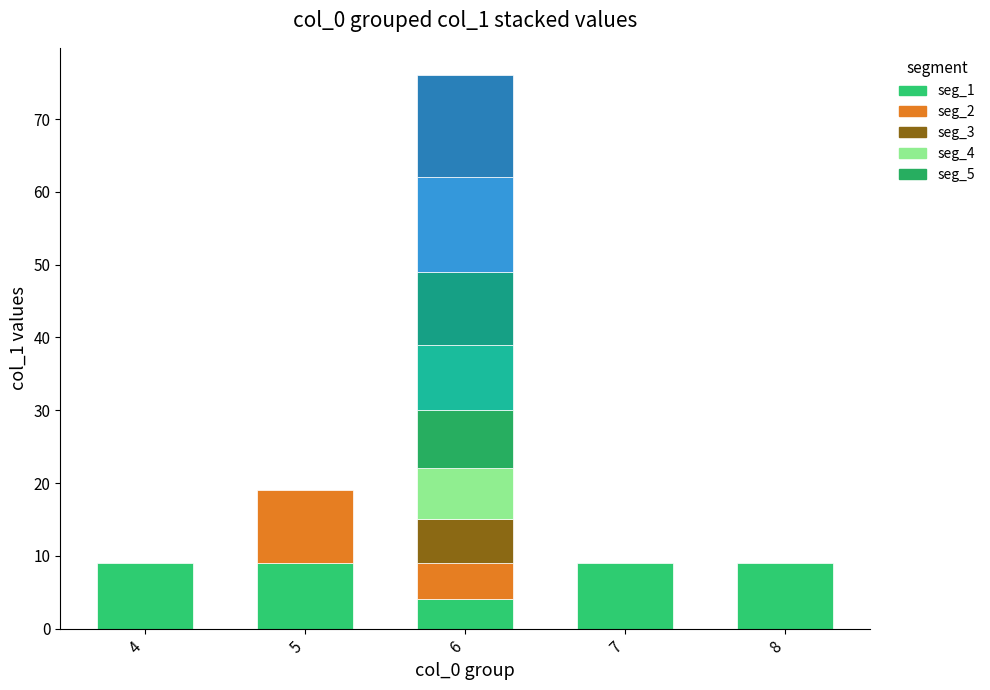

What is the maximum value shown in the chart?

14